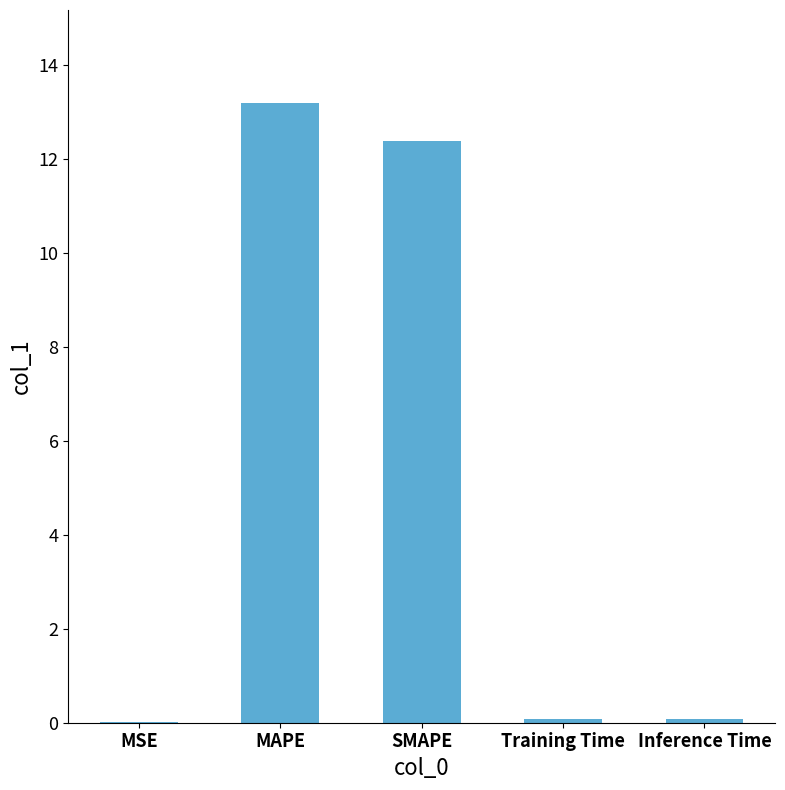

What value does the data have at SMAPE?

12.4